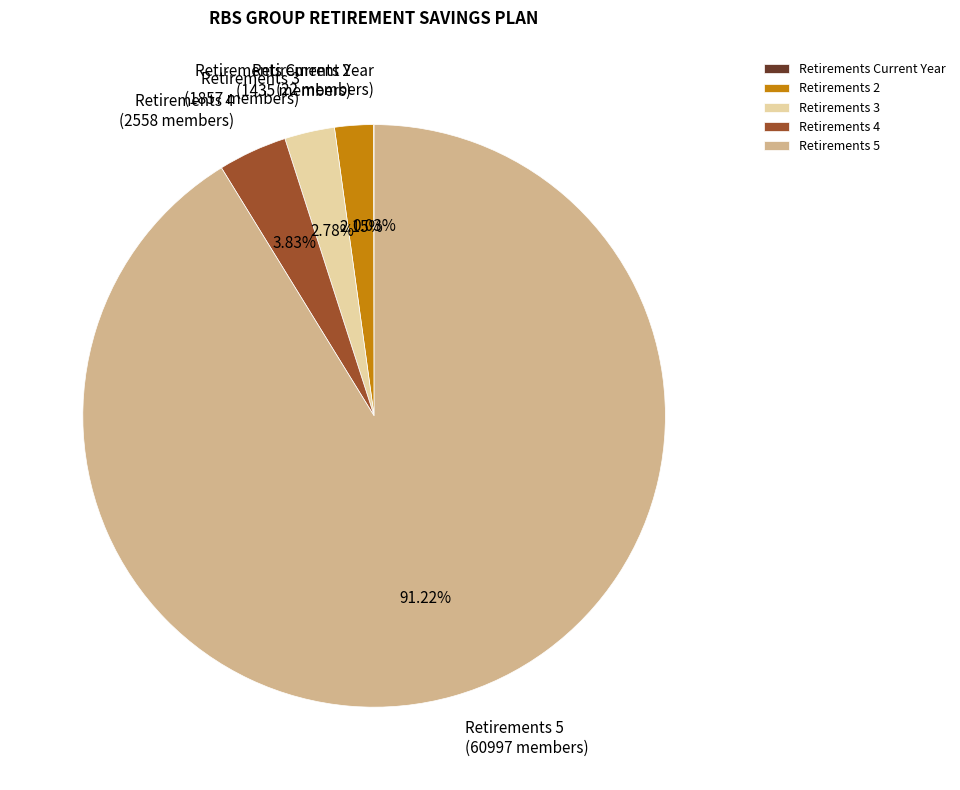

Does any single category account for the majority?

Yes